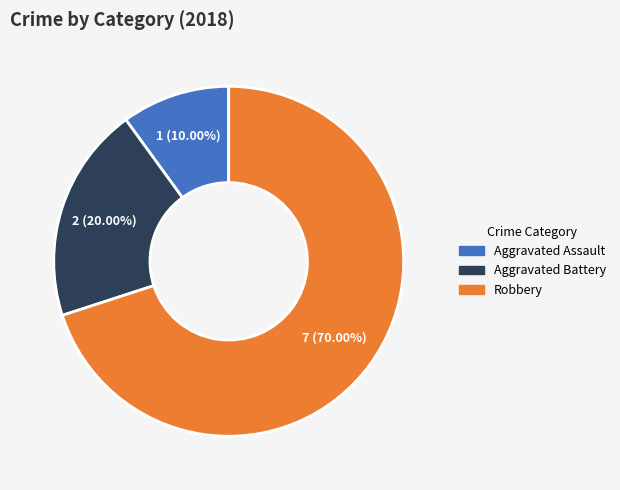

To the nearest percent, what is the difference between the Robbery and Aggravated Battery slice percentages?

50%